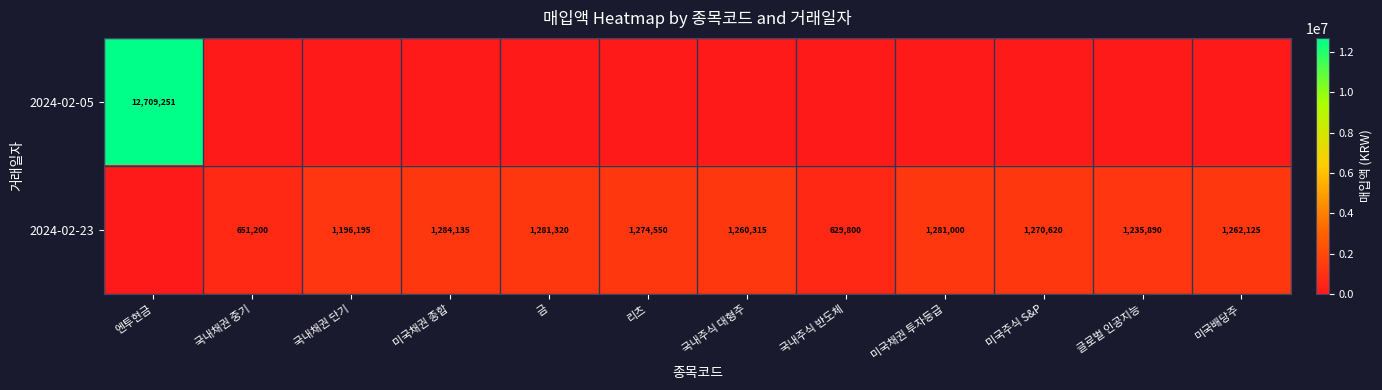

Is it true that 2024-02-05 equals 12709251 at 엔투현금?

True